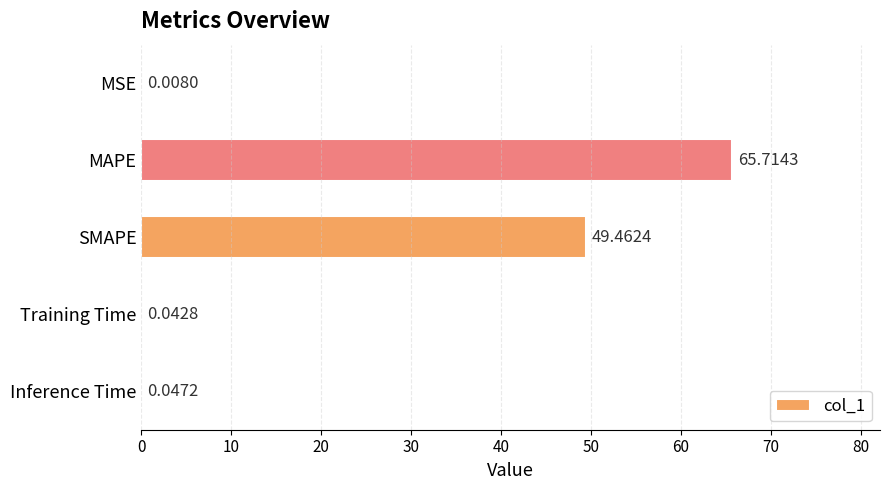

At which label is the value closest to 32?

SMAPE